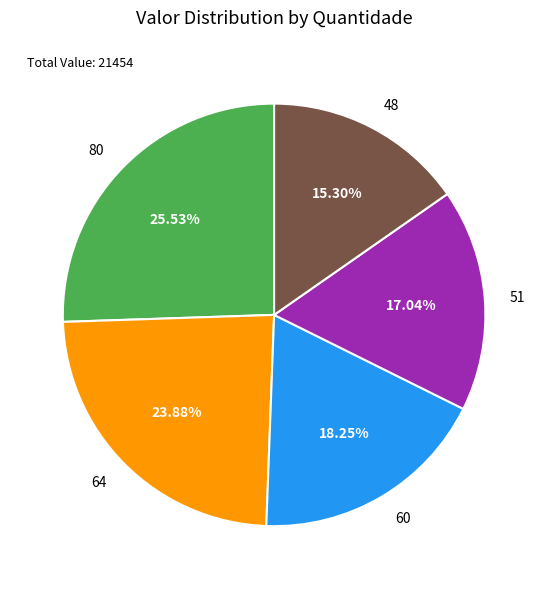

Combined, what portion of the pie is 51 and 64?

40.9%